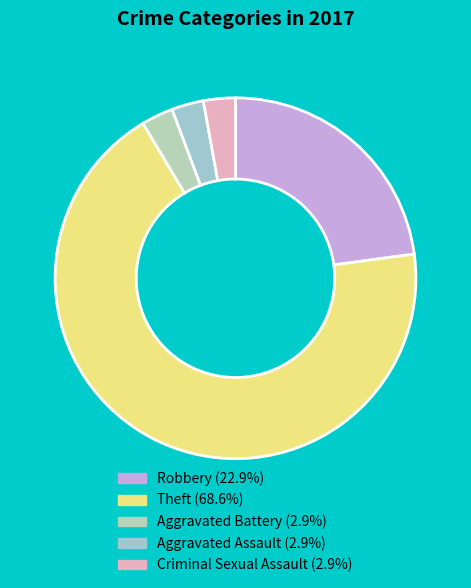

Combined, what portion of the pie is Aggravated Battery and Criminal Sexual Assault?

5.7%